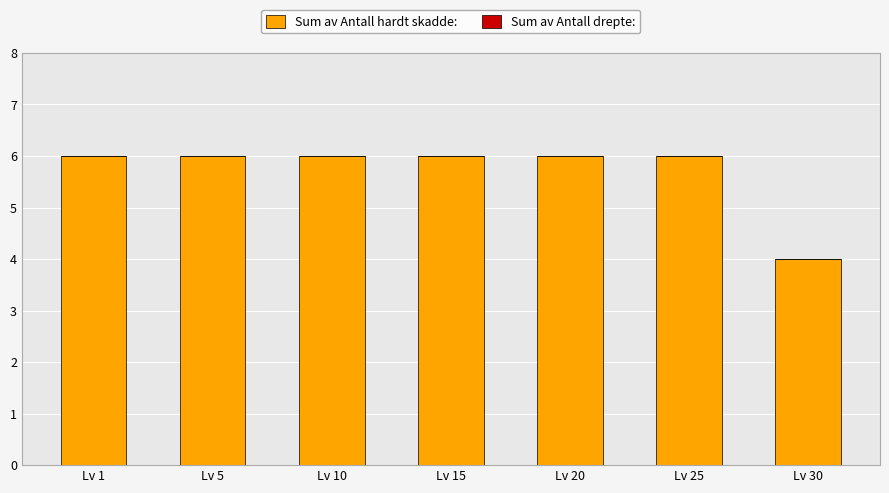

What is the maximum value shown in the chart?

6